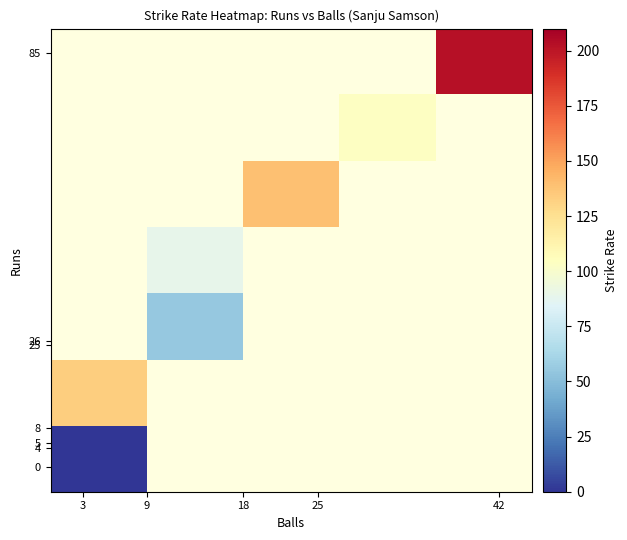

At how many categories does at least one series exceed 193?

1